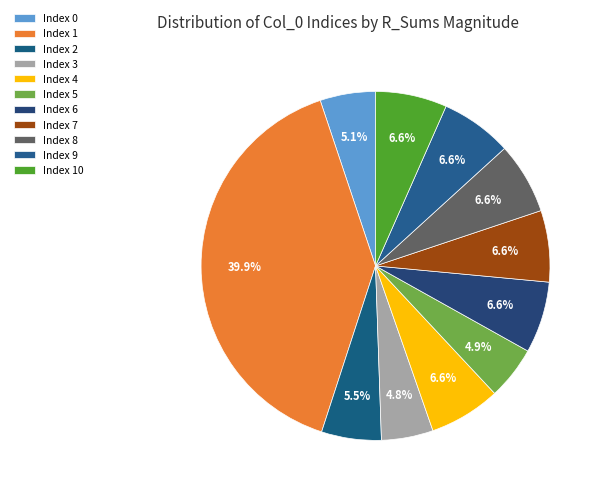

Count the number of slices in the pie.

11